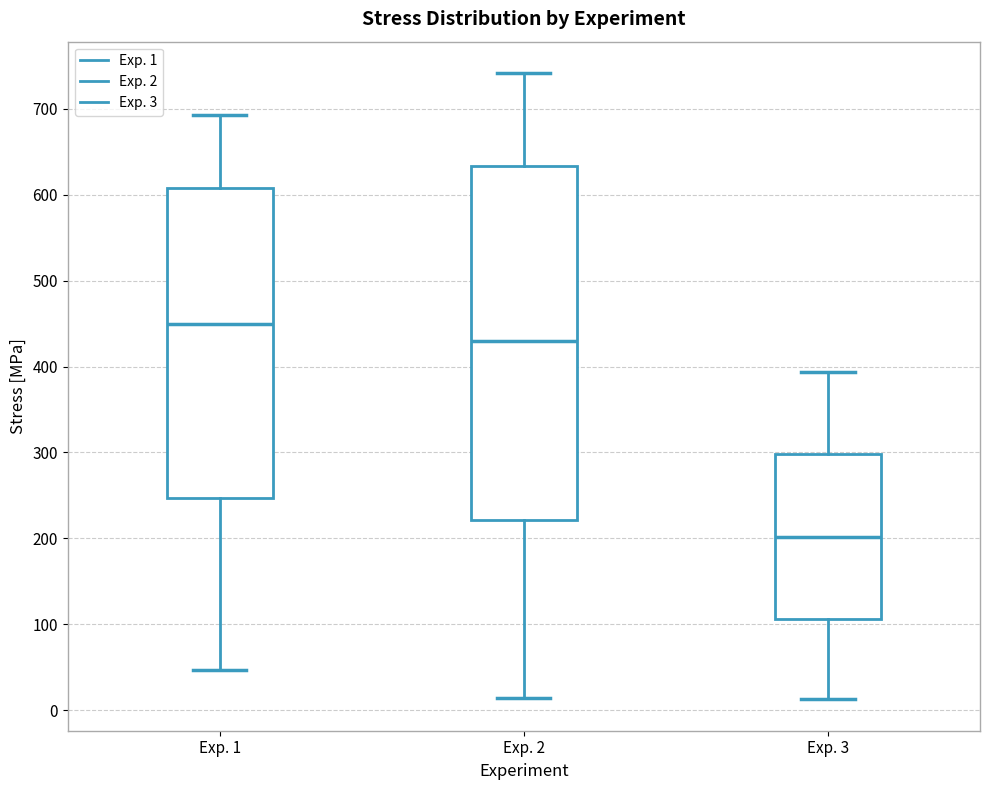

Which box has the highest median line?

Exp. 1